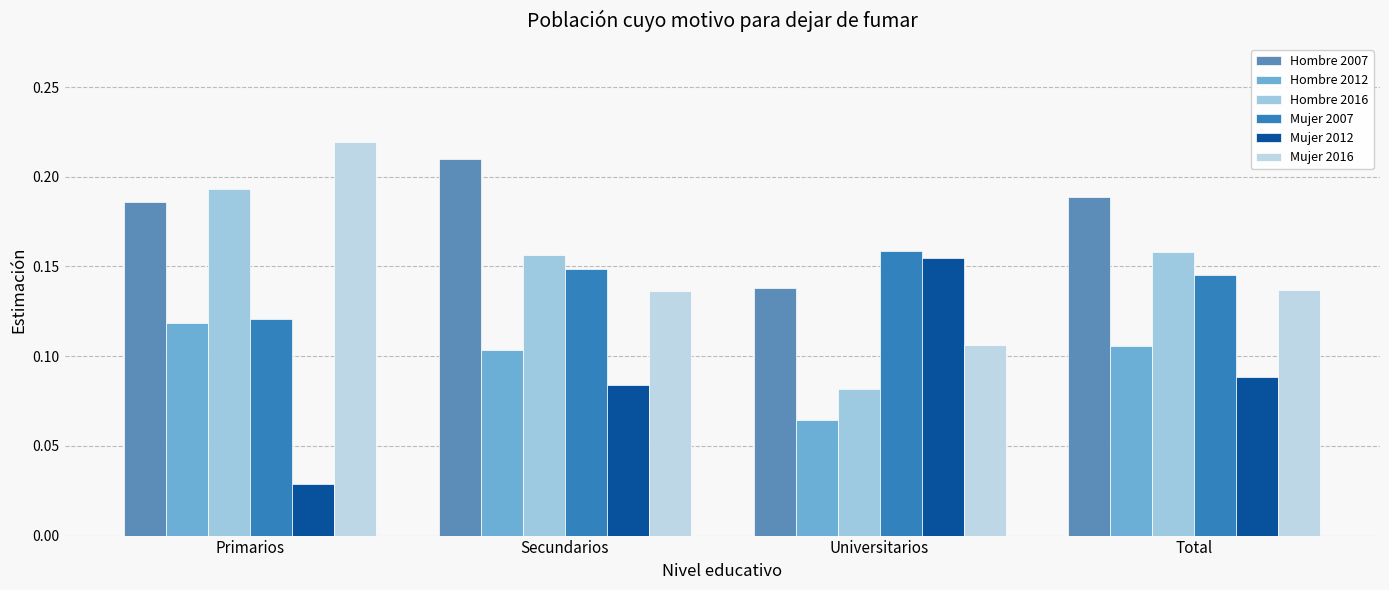

How many distinct data groups are displayed?

6